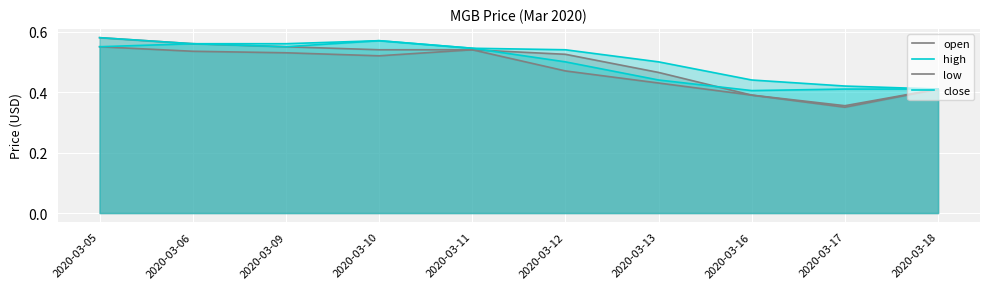

How many lines are shown in the chart?

4